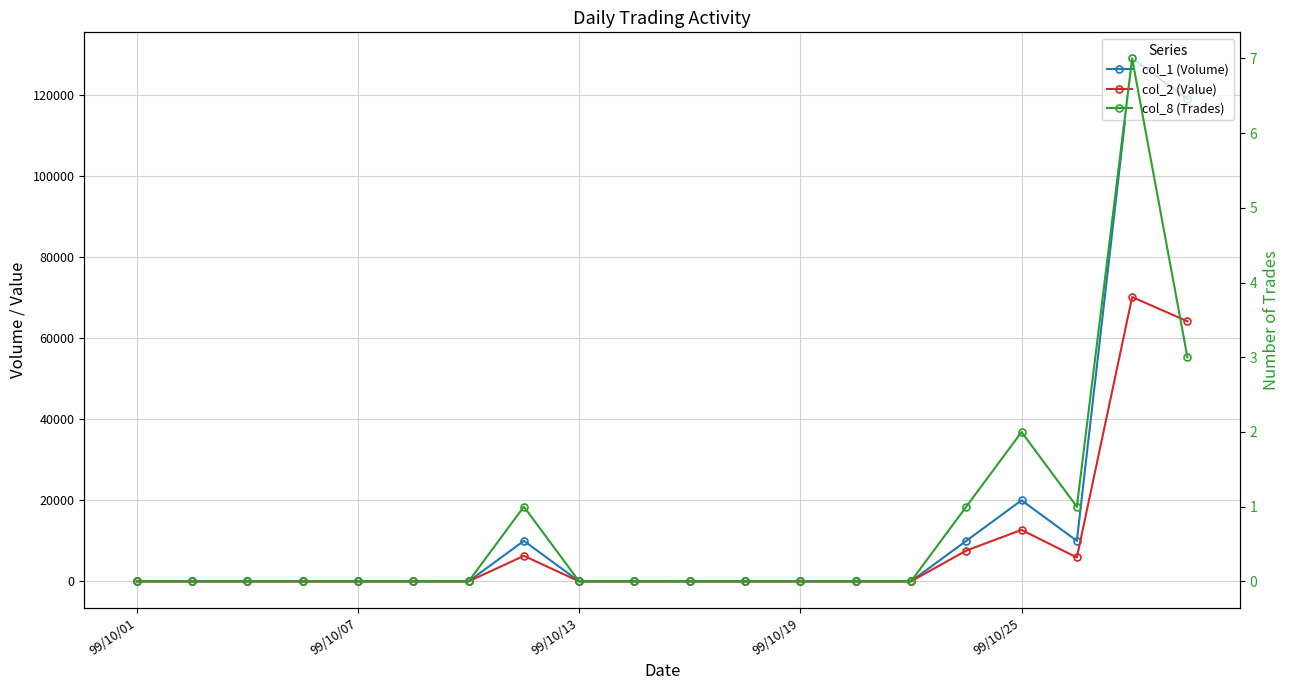

How many lines are shown in the chart?

3